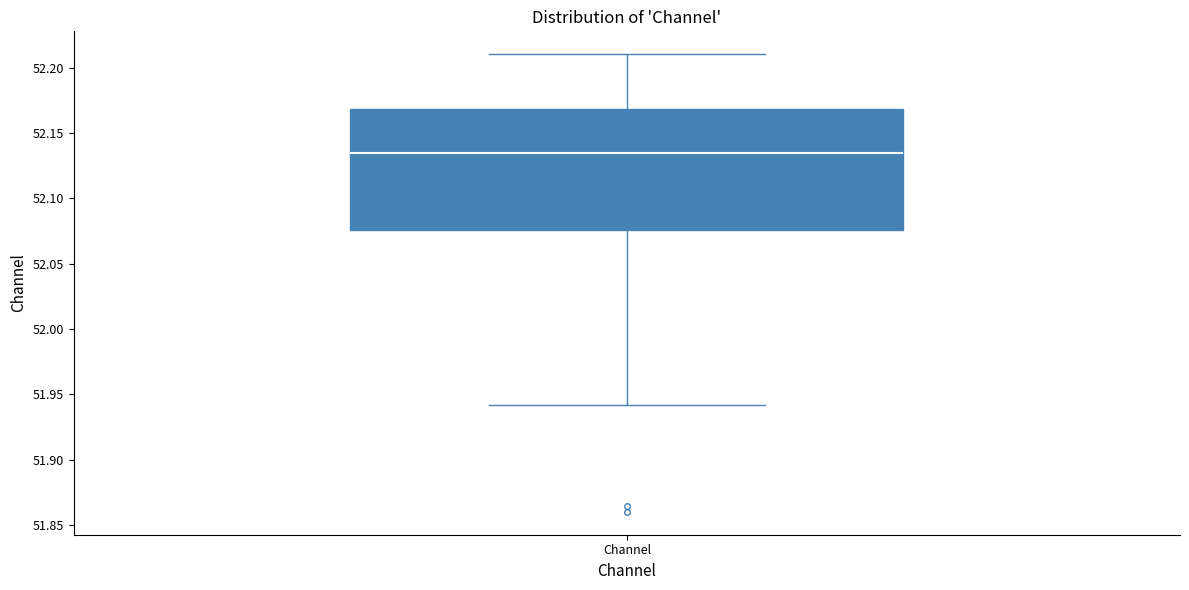

Transcribe this box plot: give where the median line is, the range the box spans, and where the two whiskers end, as read against the y-axis. The values are not printed on the chart, so give them approximately, as read against the axis.

median 52.135, box 52.075 to 52.170, whiskers 51.940 to 52.210